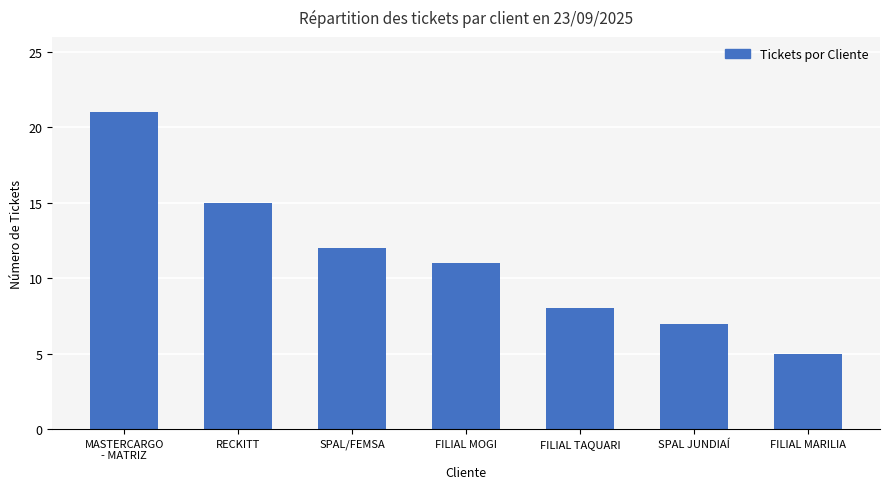

Which label corresponds to the smallest value in the chart?

FILIAL MARILIA